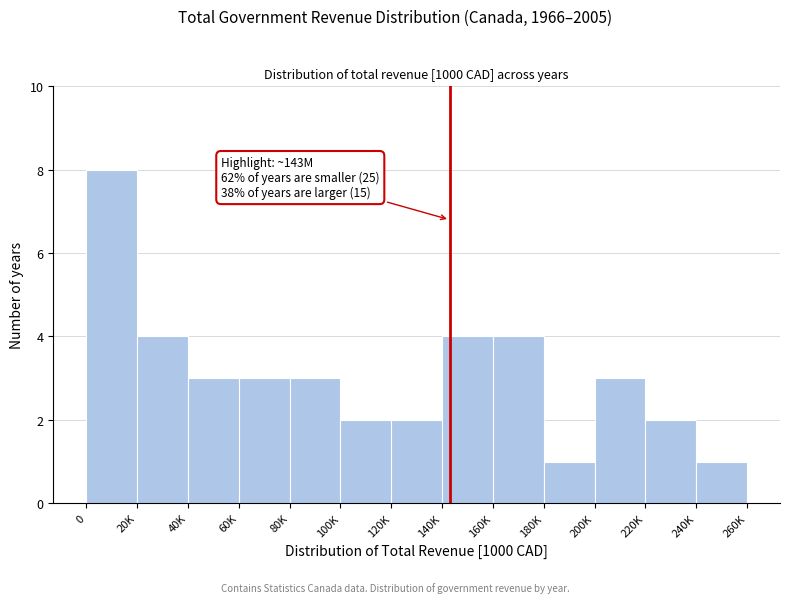

Reading left to right, what are all the values shown in this chart?

0=8	20K=4	40K=3	60K=3	80K=3	100K=2	120K=2	140K=4	160K=4	180K=1	200K=3	220K=2	240K=1